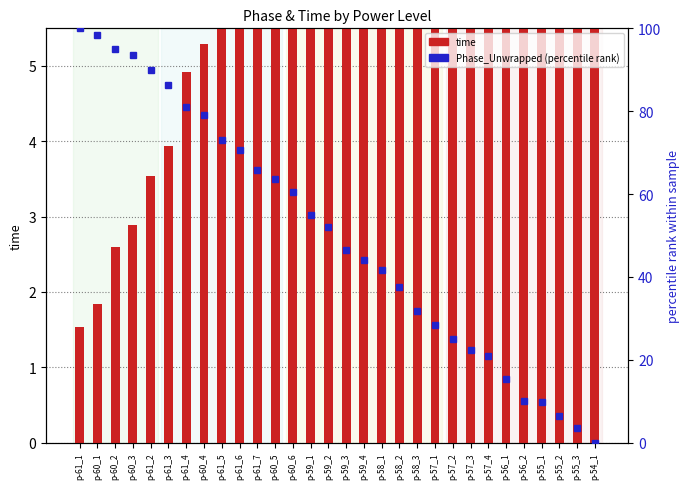

At how many categories does at least one series exceed 81?

6